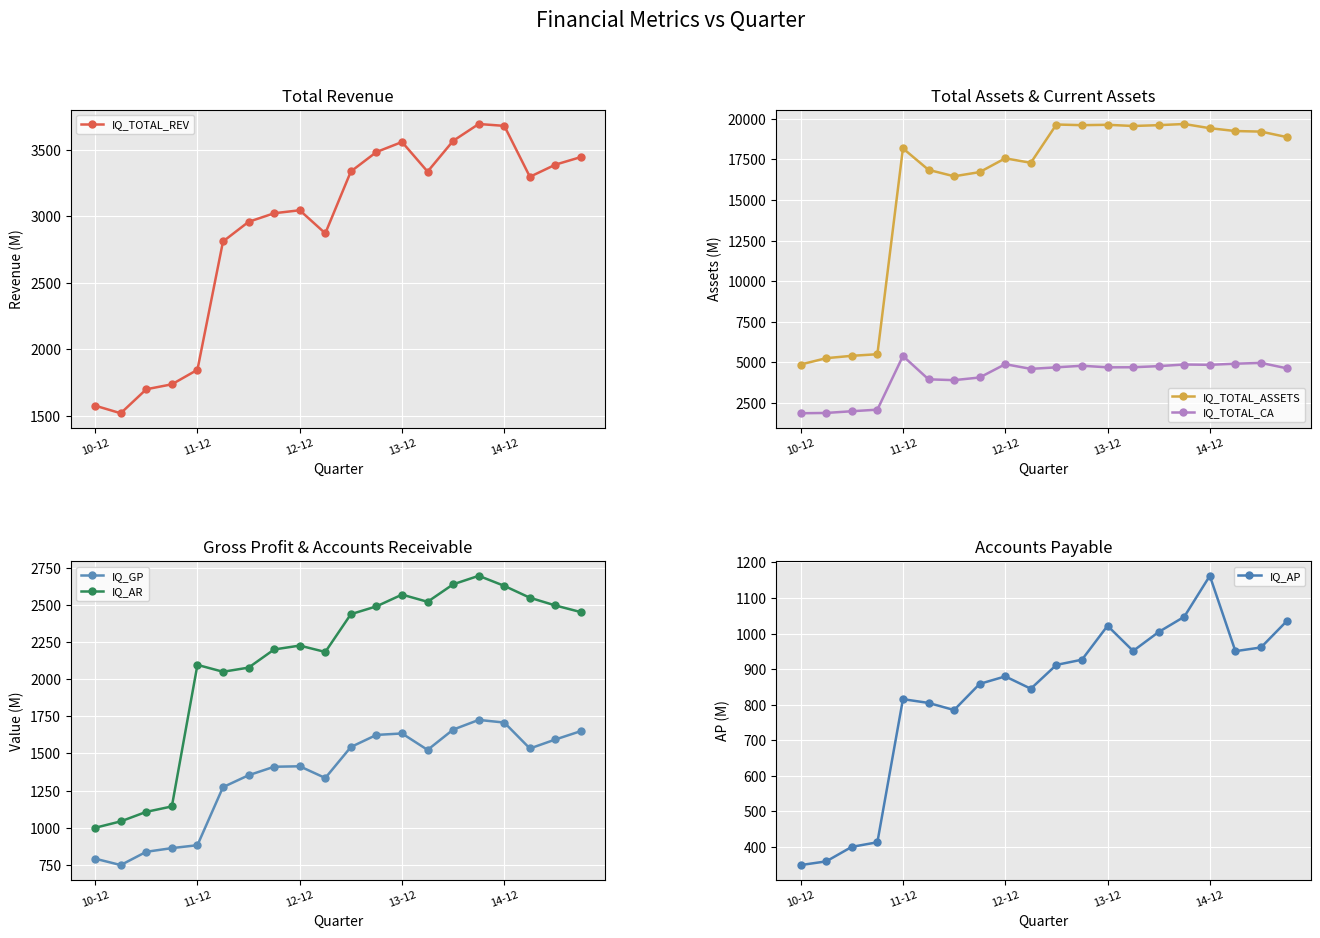

Which series has the widest spread of values?

IQ_TOTAL_ASSETS